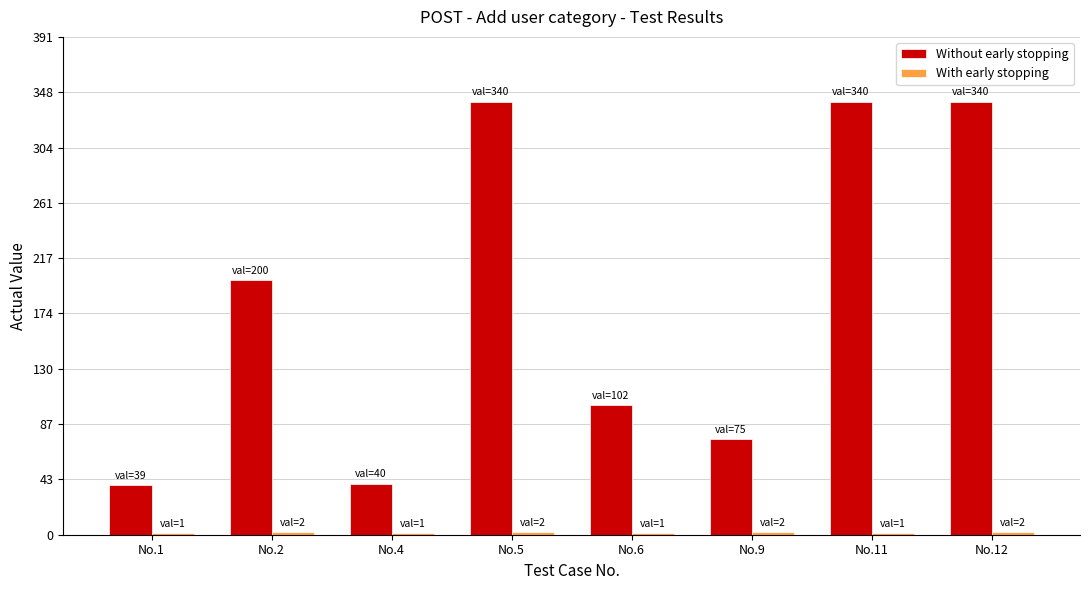

Where is Without early stopping nearest to the value 189?

No.2